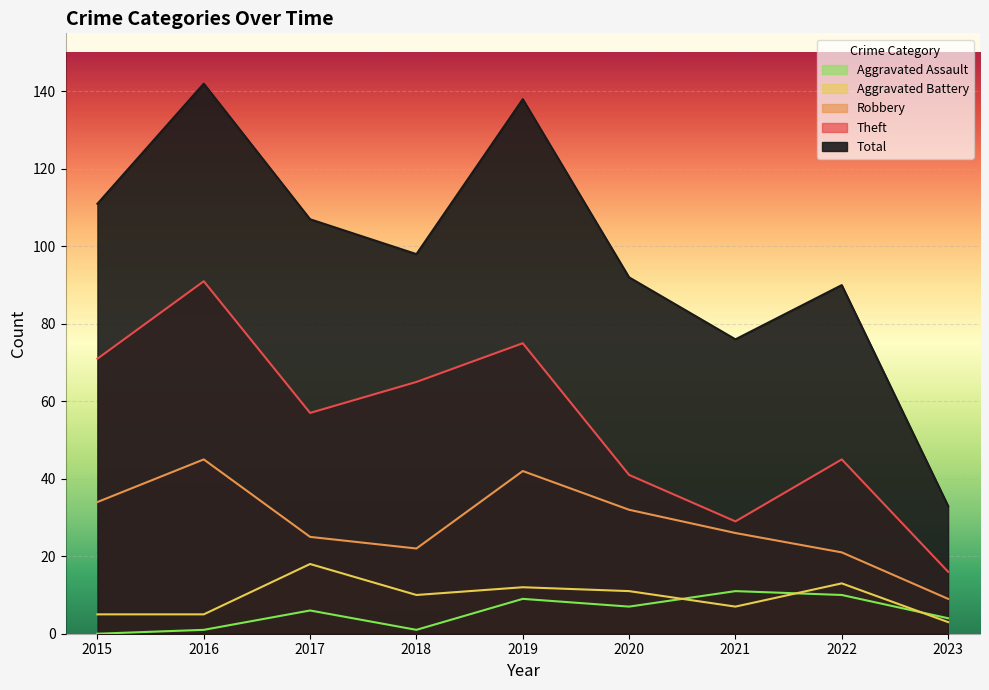

Where is the first local minimum for Total?

2018